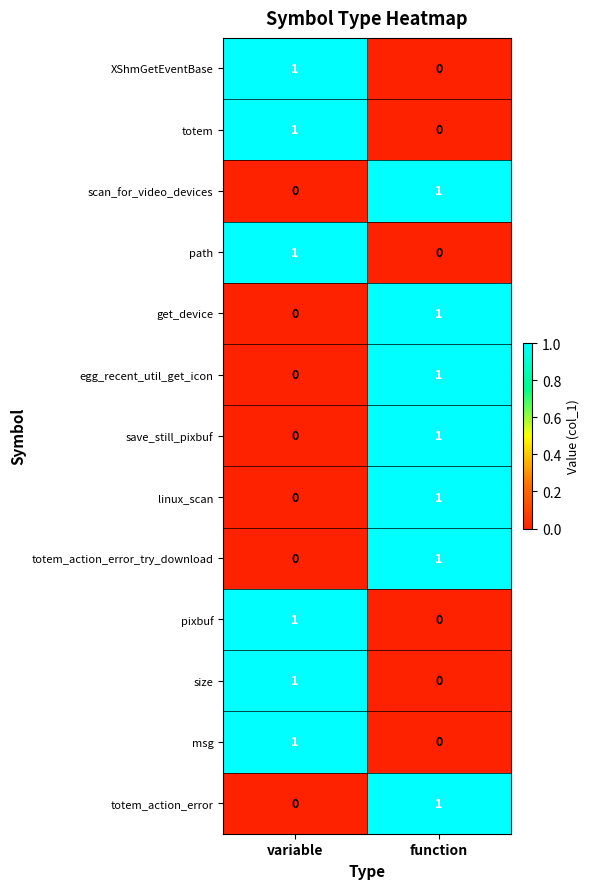

What is the total value across all series at function?

7